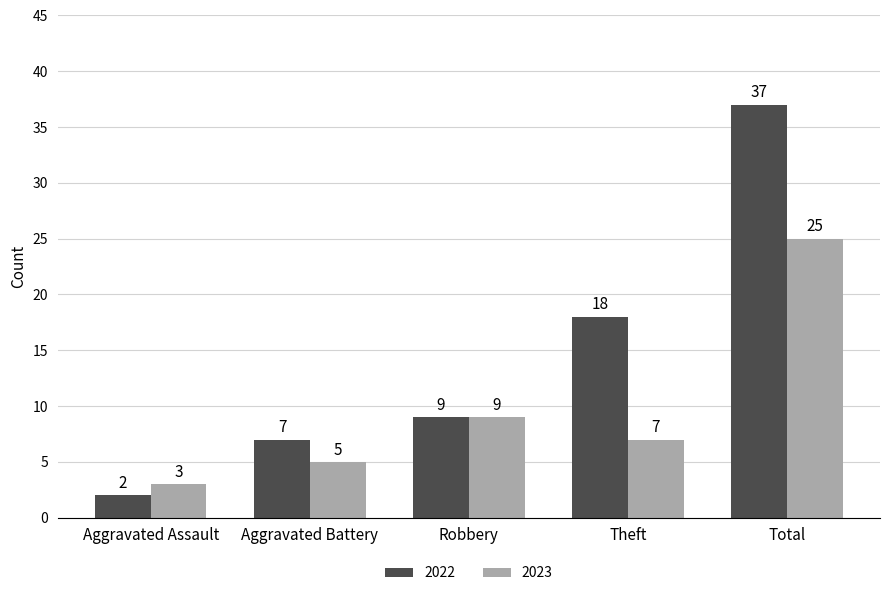

How many distinct data groups are displayed?

2